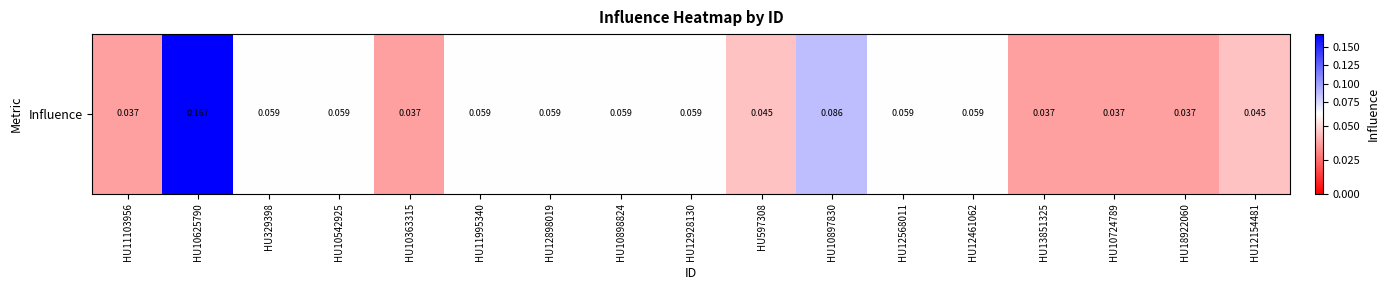

Between HU12461062 and HU12928130, which is larger?

HU12461062